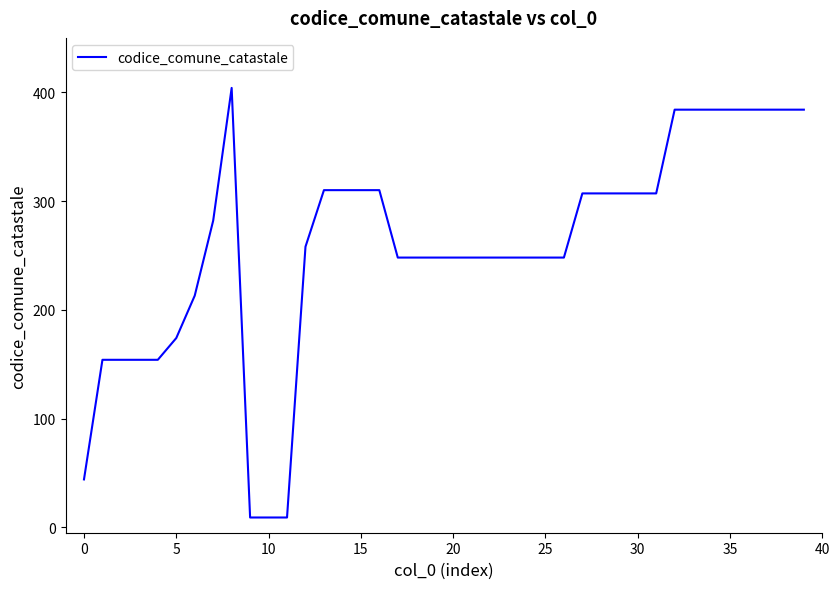

What is the difference between the maximum and minimum values?

395